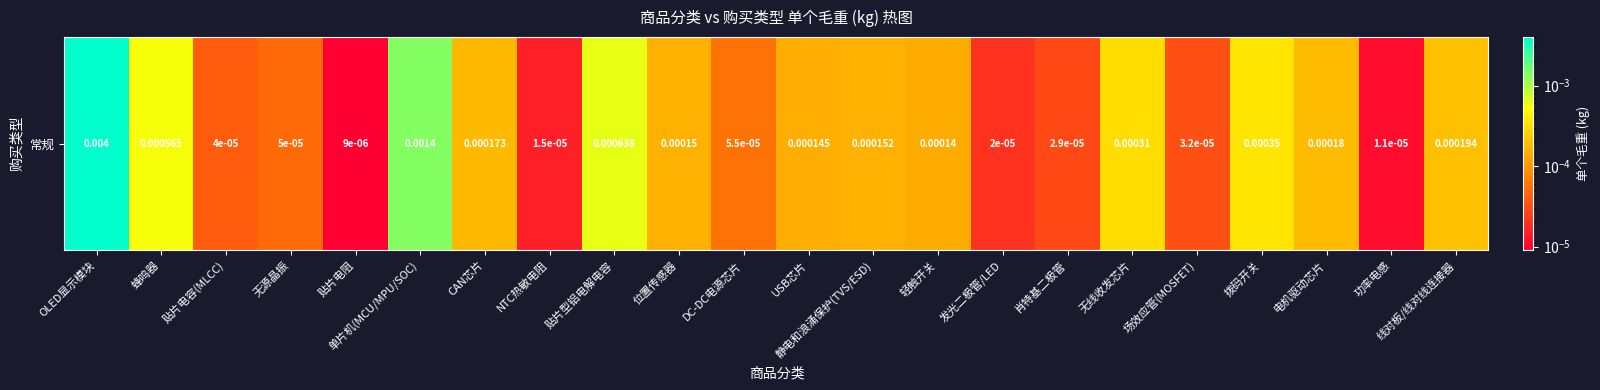

True or false: the data shows 0.0 at 发光二极管/LED.

True